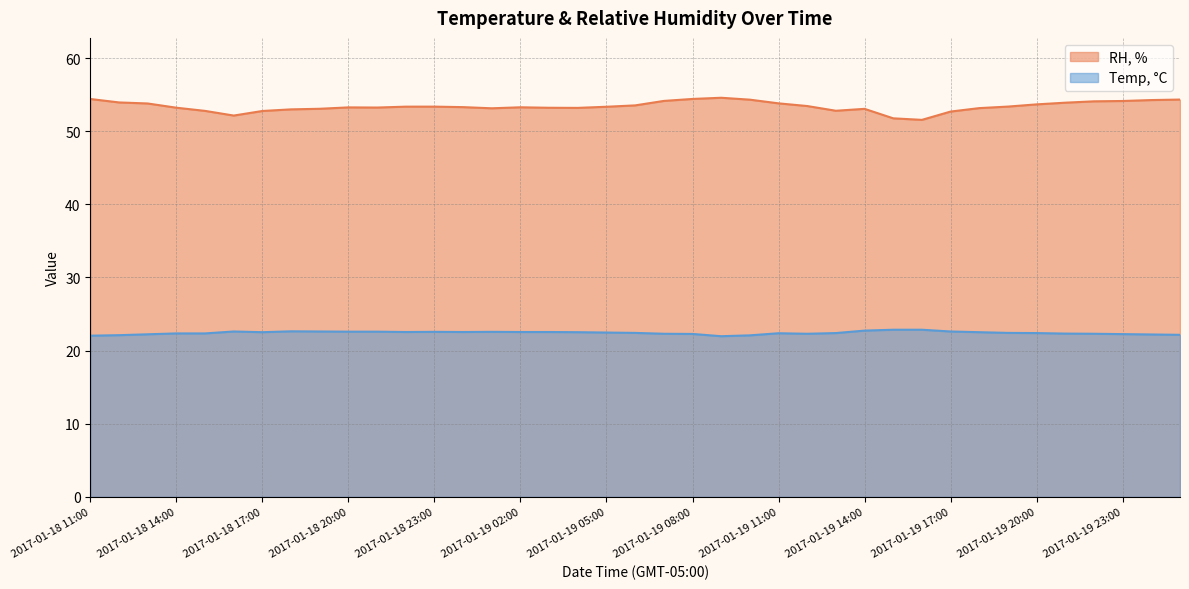

What are all the series names shown in the legend?

RH, %, Temp, °C